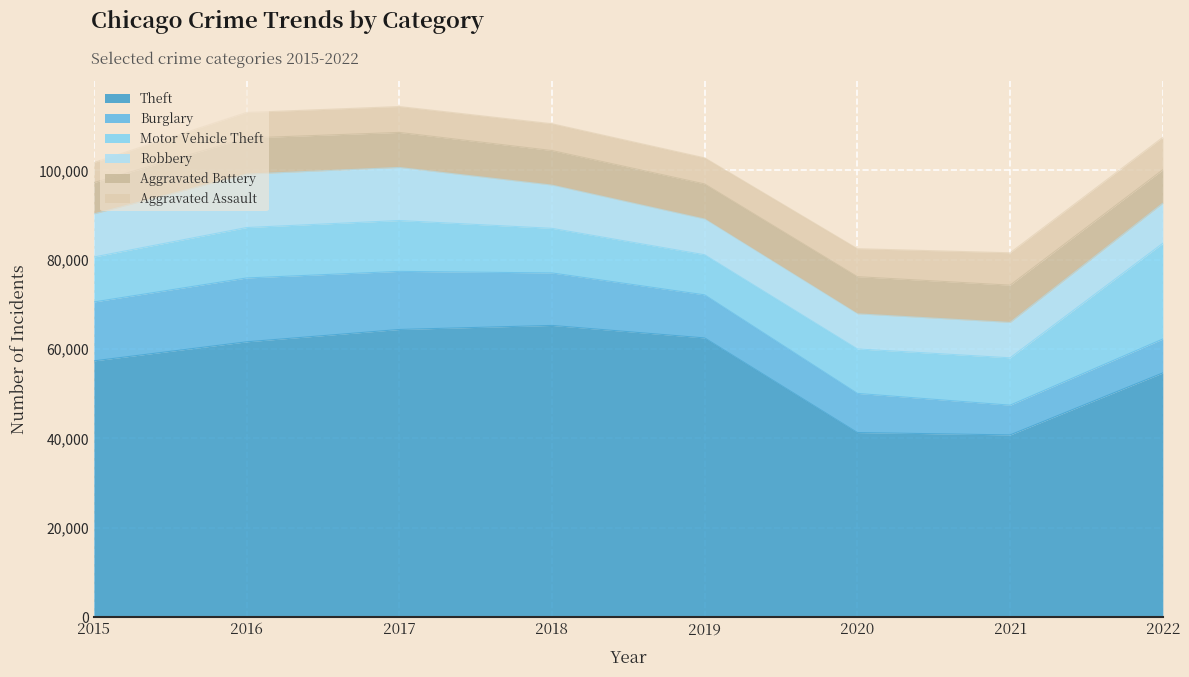

What is the difference between the Robbery values at 2022 and 2017?

2912